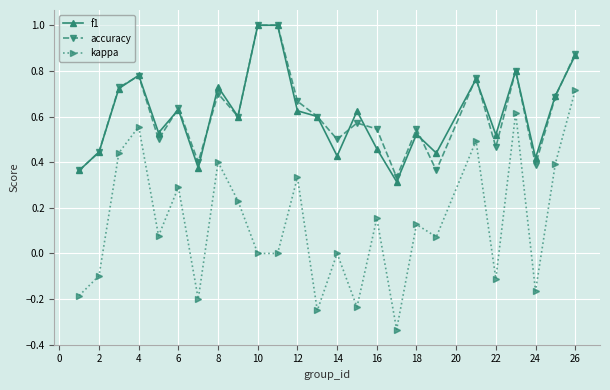

What is the sum of all accuracy values?

15.3